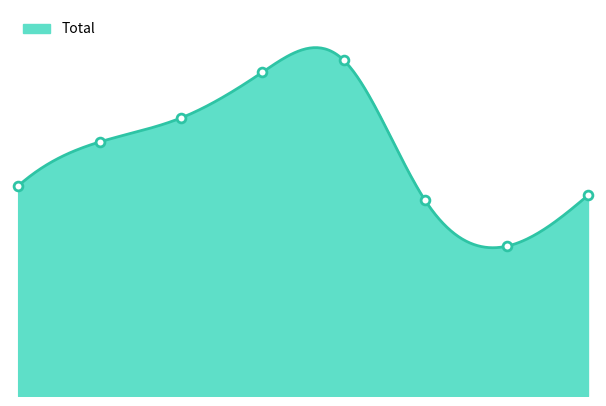

What is the change in value from 2017 to 2018?

+323